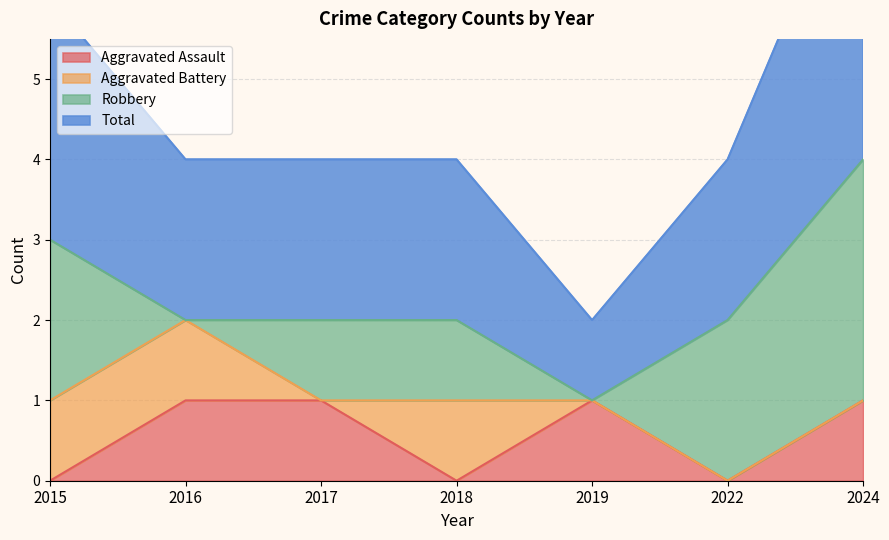

The value of Aggravated Assault at 2019 is 1. True or false?

True